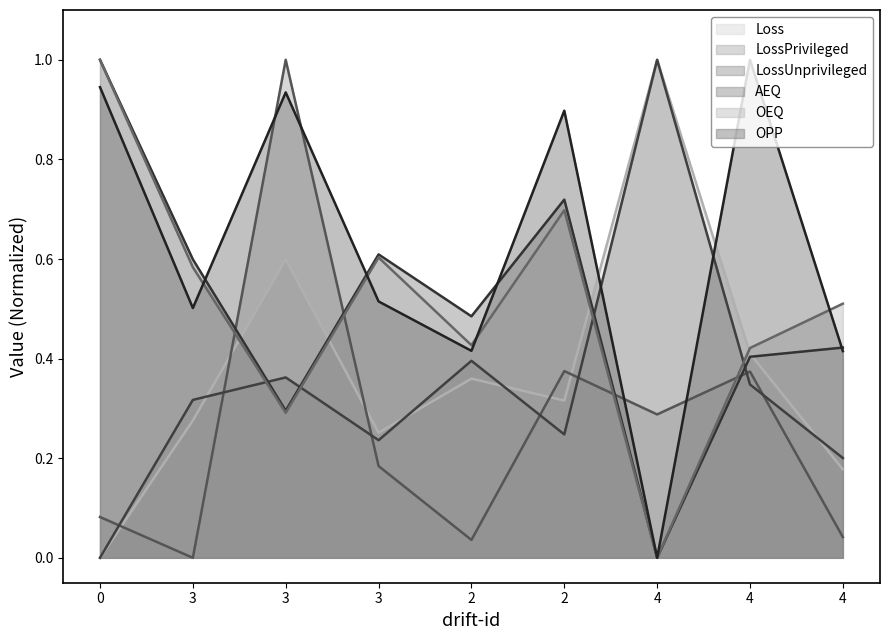

Does the chart have visible grid lines?

No